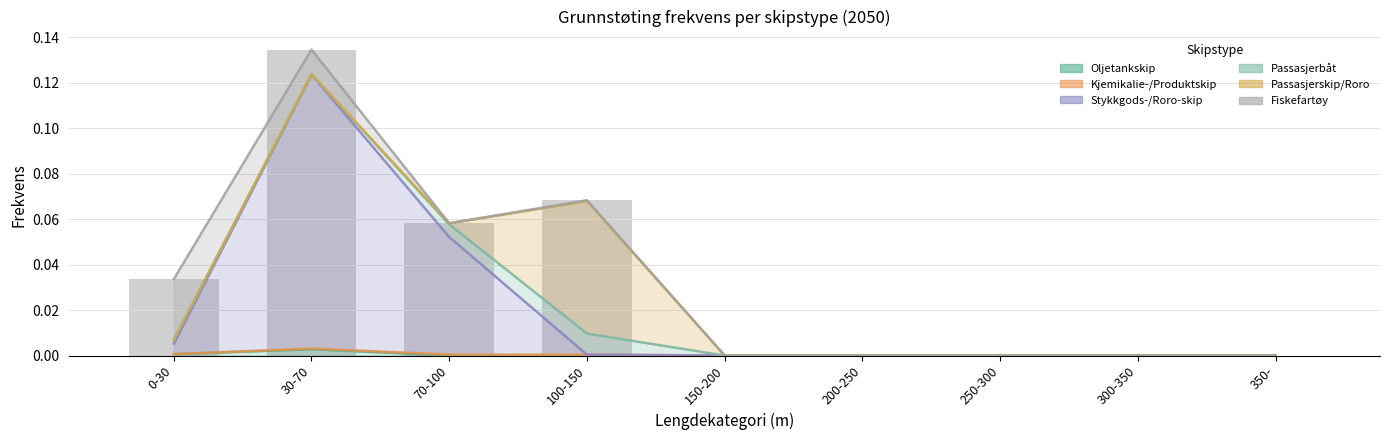

How many values in the Stykkgods-/Roro-skip series exceed 0?

3